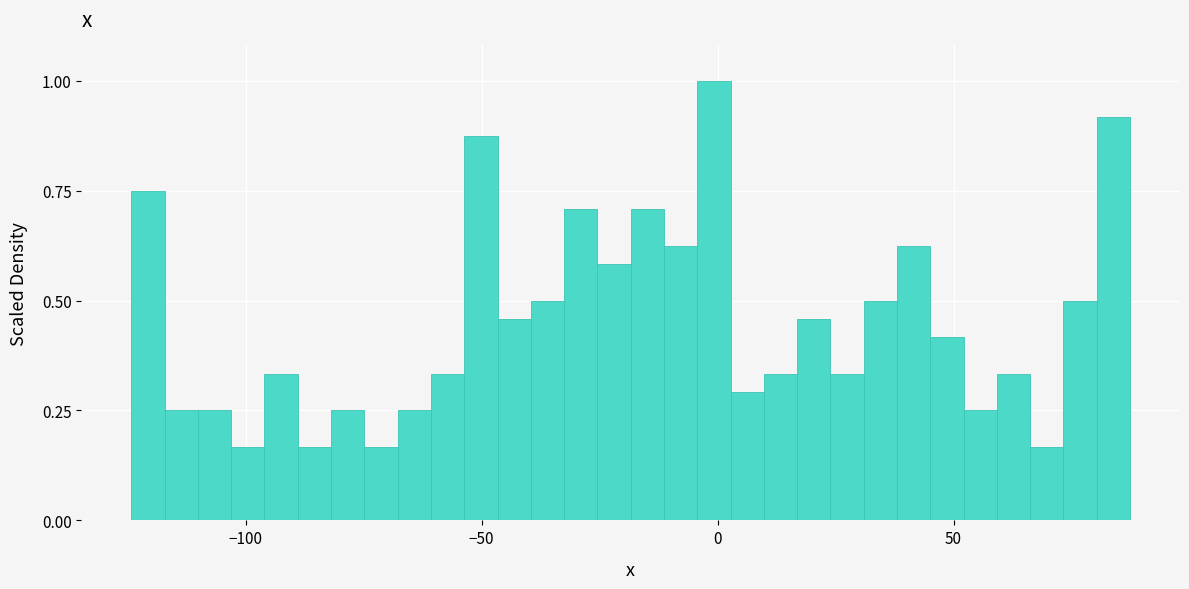

Around what value on the x-axis is the tallest bar? Give the approximate position of its centre, as read against the axis.

0